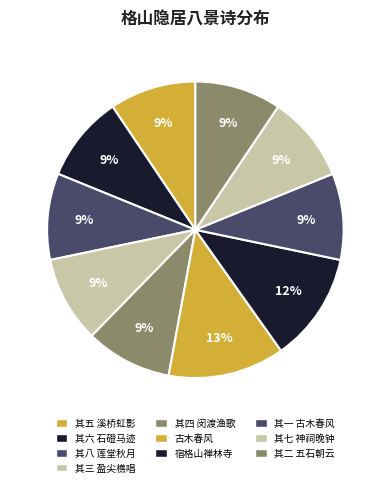

Rank the categories by value from lowest to highest.

其一 古木春风, 其二 五石朝云, 其三 盈尖樵唱, 其四 闵渡渔歌, 其五 溪桥虹影, 其六 石磴马迹, 其七 神祠晚钟, 其八 莲堂秋月, 宿格山禅林寺, 古木春风